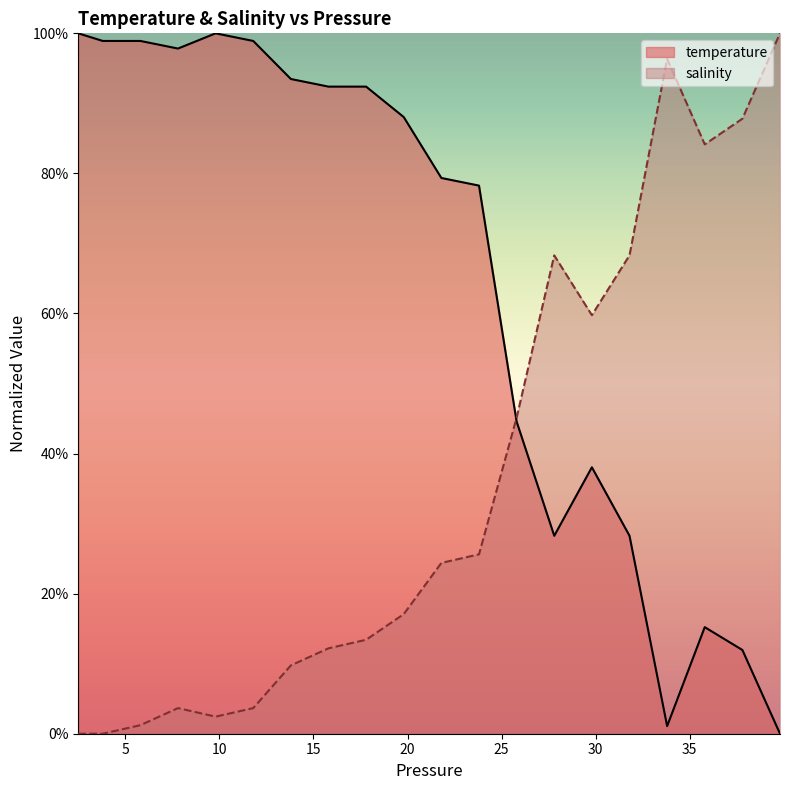

At which label does salinity reach its peak?

39.799999